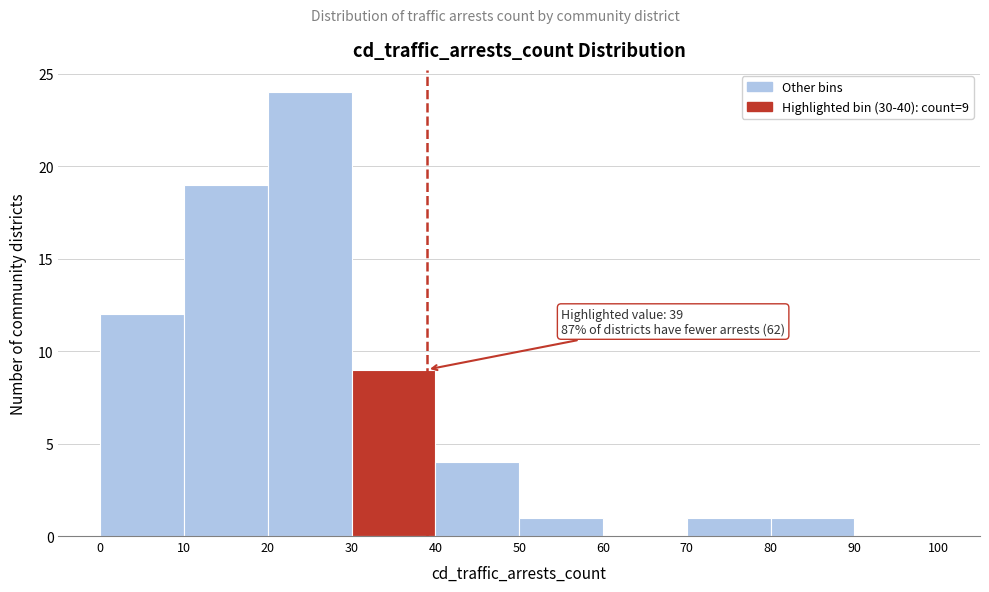

Which range on the x-axis has the tallest bar?

20 to 30